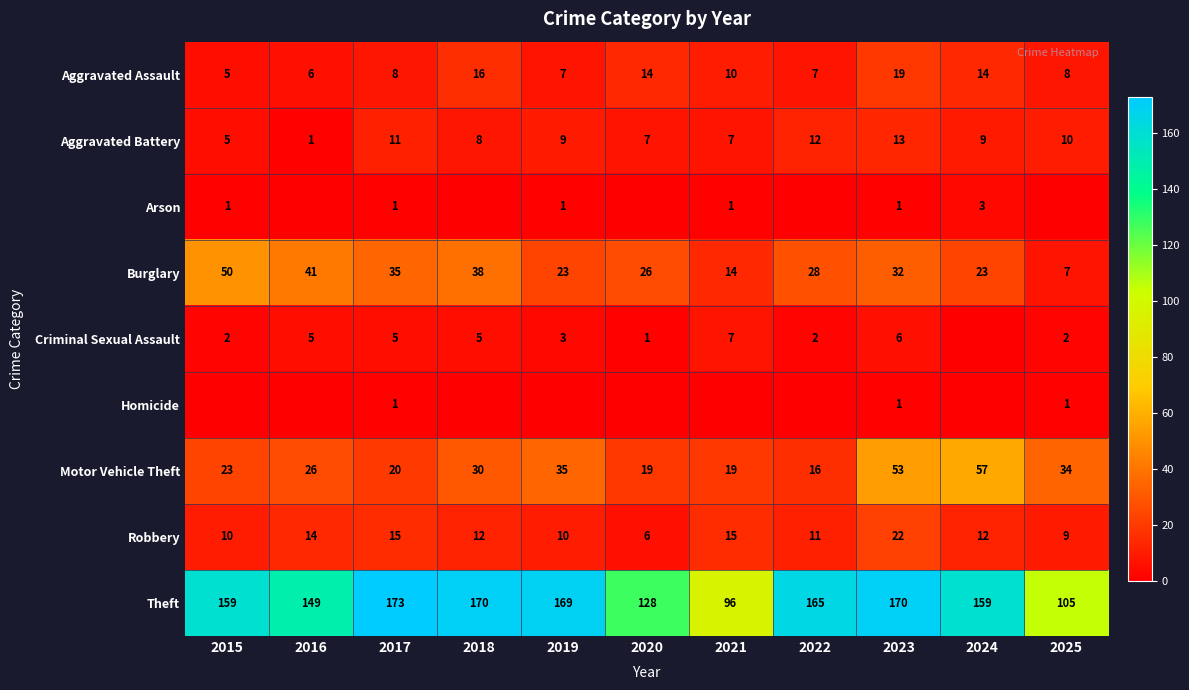

What is the difference between the Aggravated Assault values at 2023 and 2016?

13